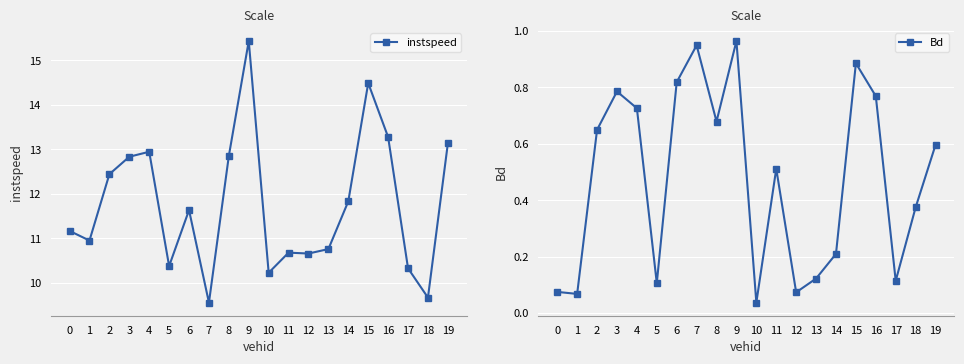

What is the total value across all series at 13?

10.9